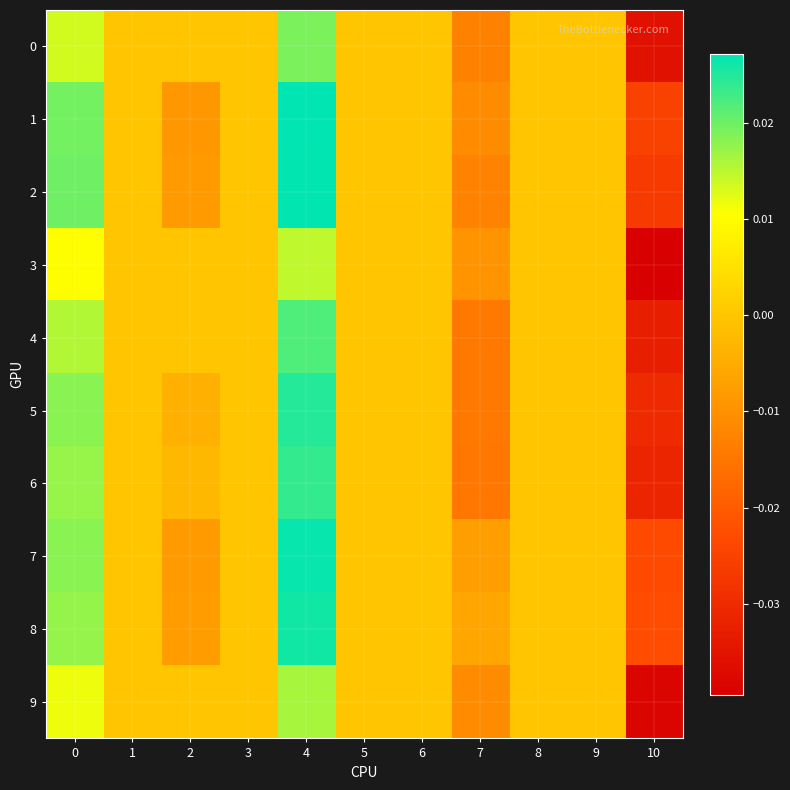

Rank the series by their maximum value, from lowest to highest.

3, 9, 0, 4, 6, 5, 8, 7, 2, 1